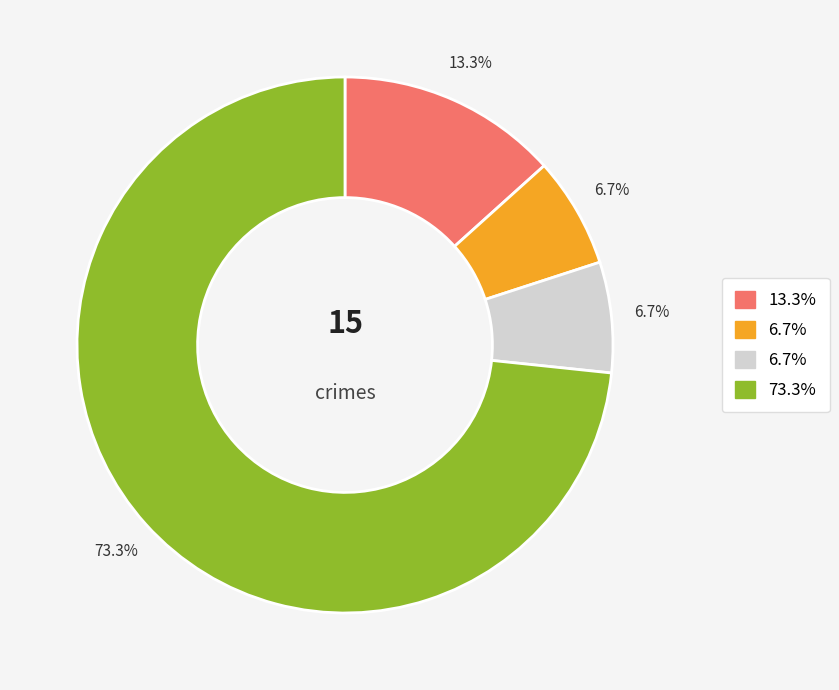

Is there any slice that represents more than half of the pie?

Yes